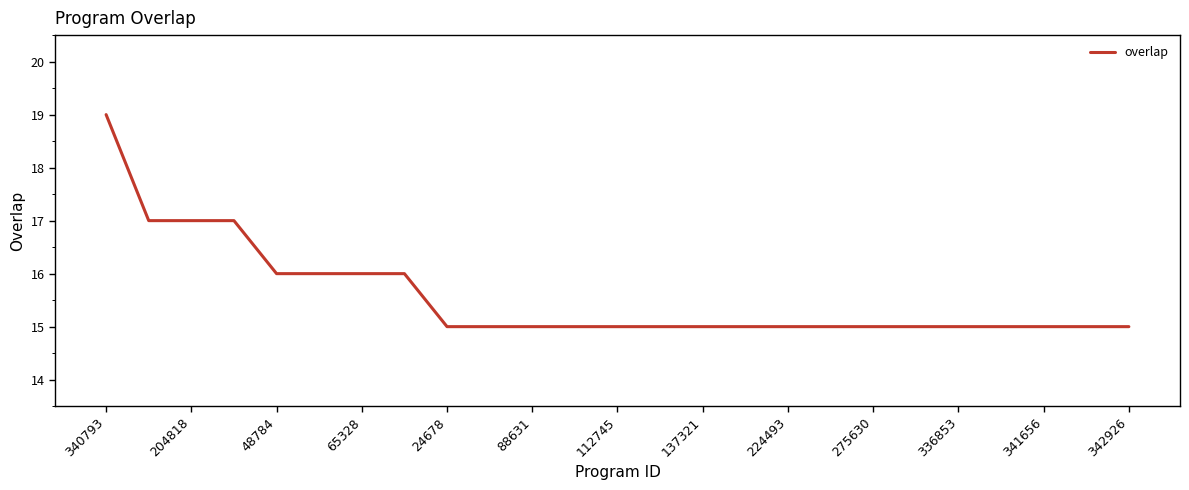

What is the sum of all values?

389